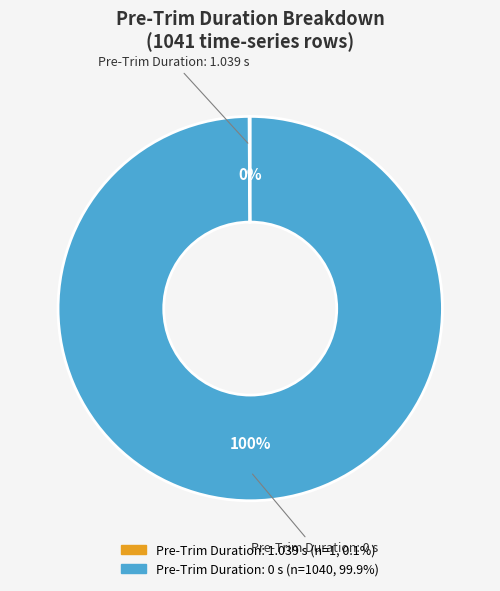

Is there any slice that represents more than half of the pie?

Yes